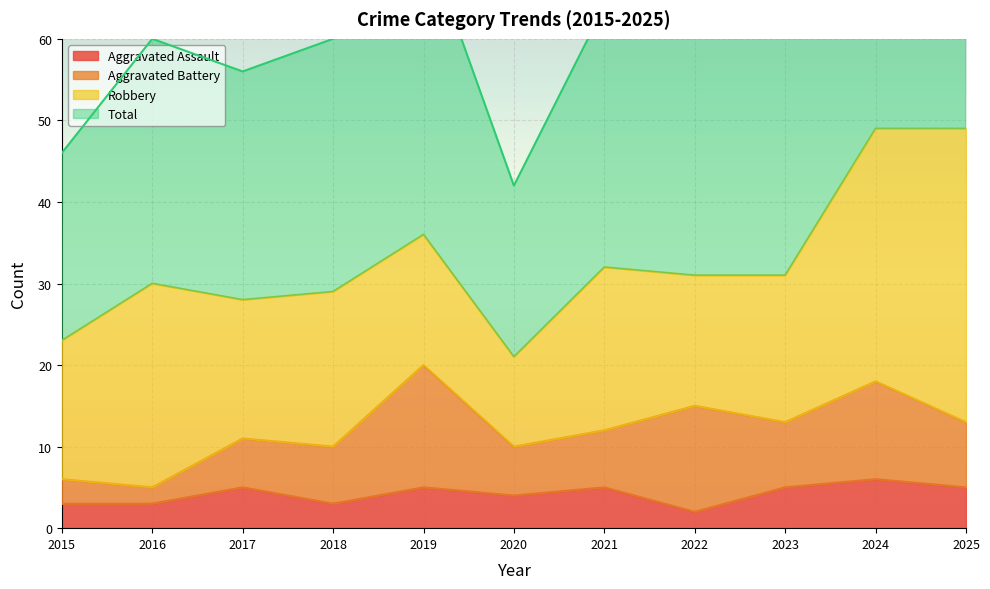

What is the difference between the Total values at 2019 and 2023?

10